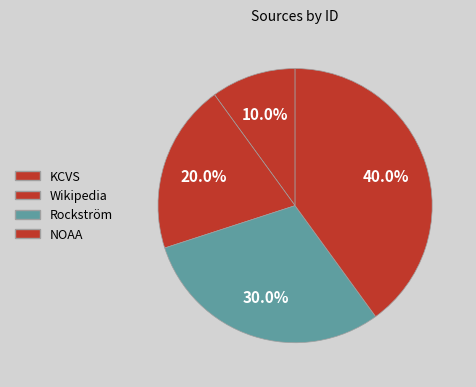

Is it true that Rockström is 37% of the pie?

False